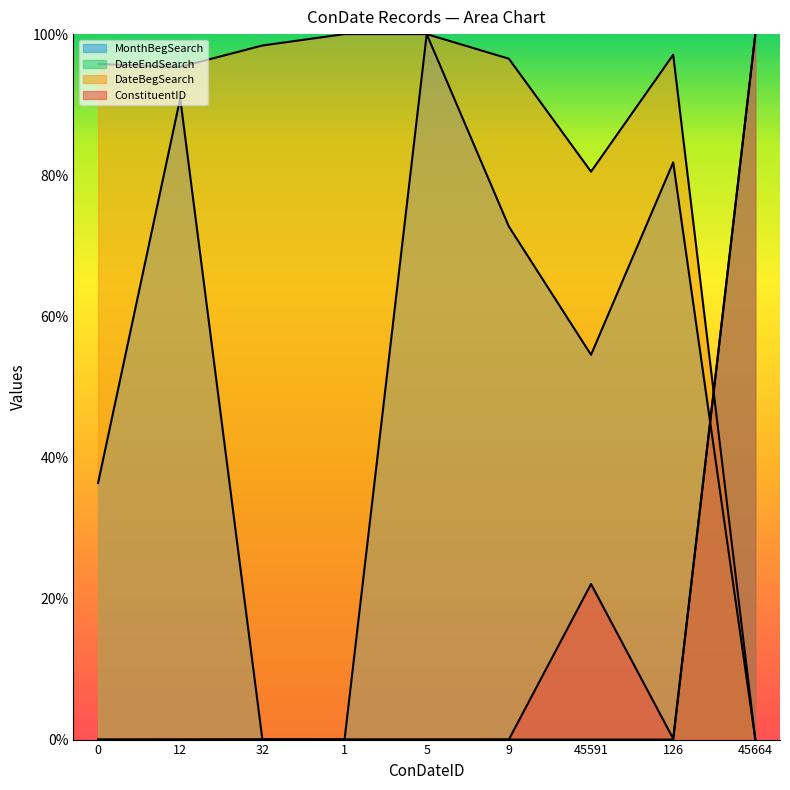

Where is DateBegSearch nearest to the value 50?

45591